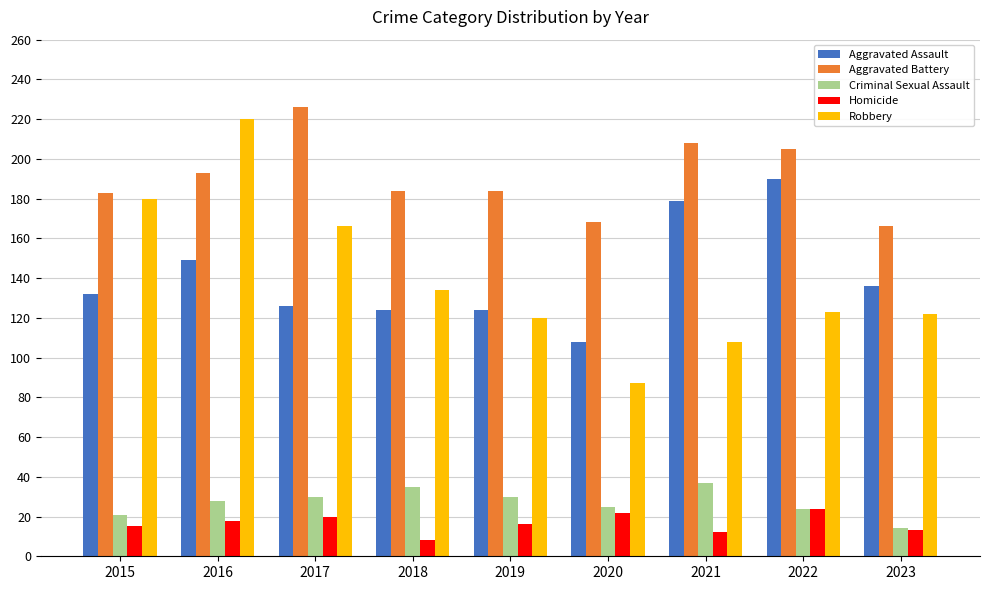

How many groups of bars are there?

9